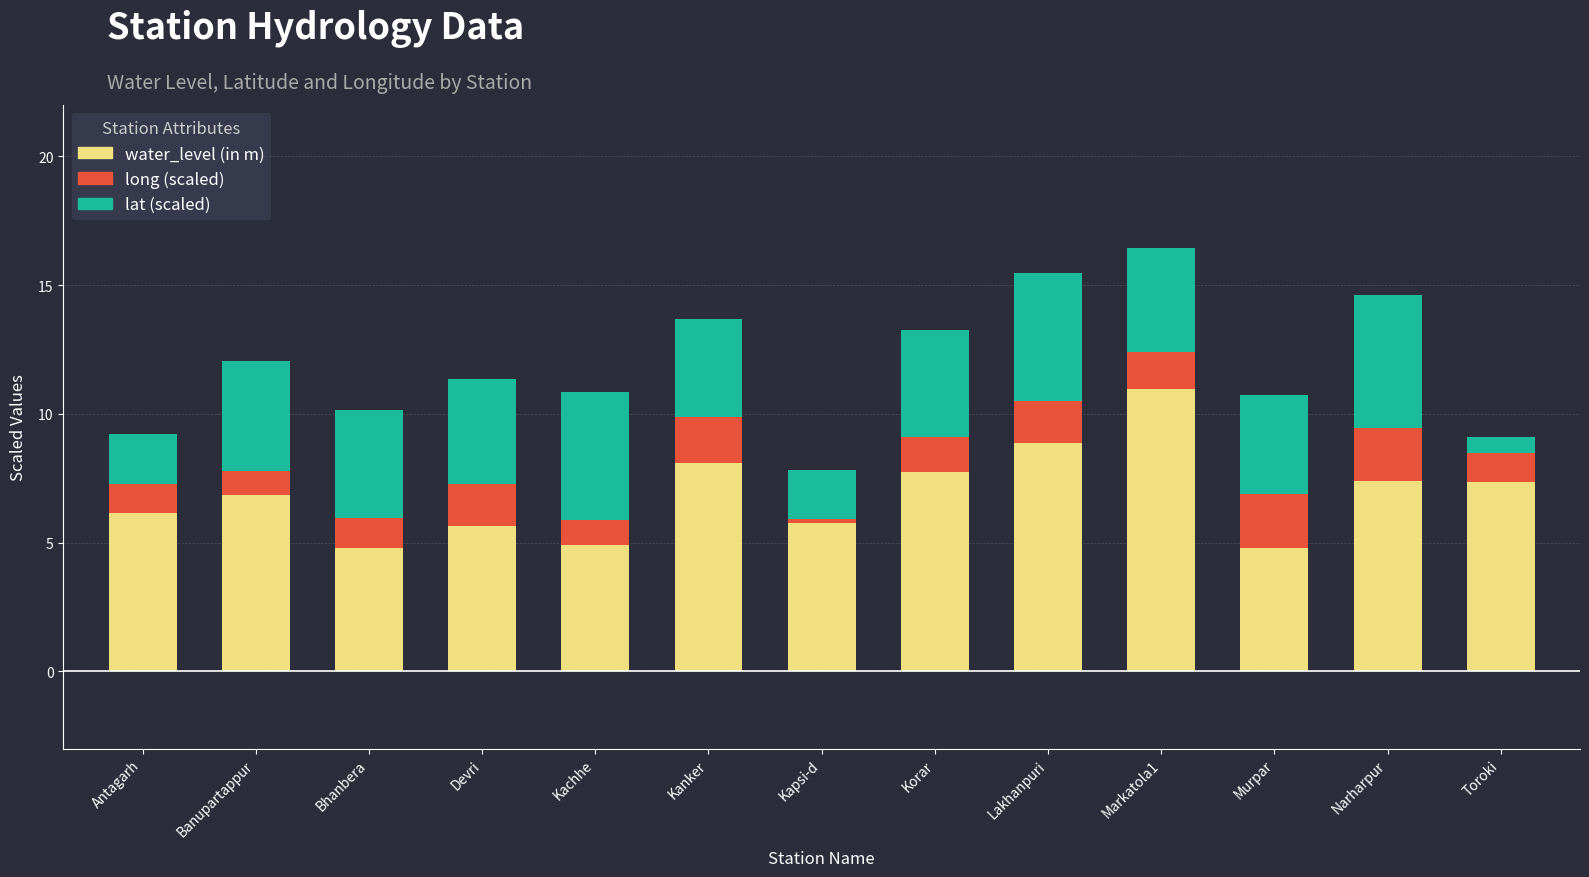

At which category is the sum across all series the highest?

Markatola1